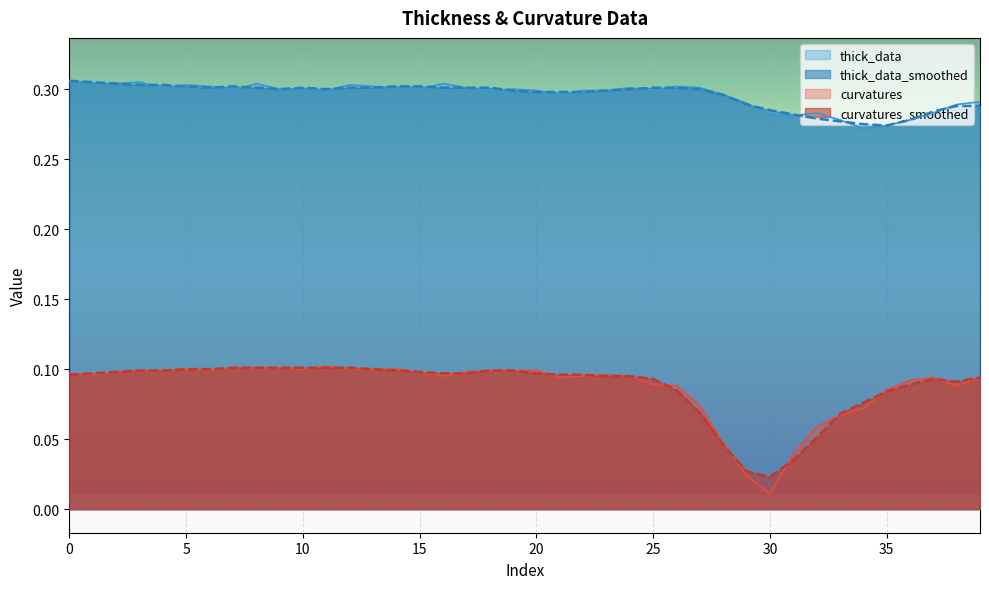

Is it true that thick_data_smoothed equals 0.3 at 31?

True